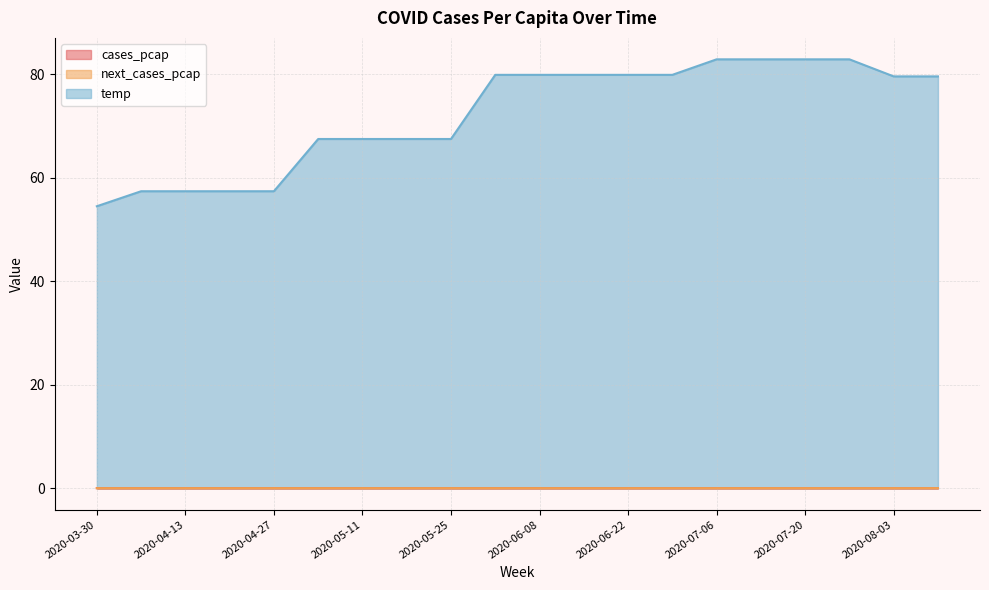

What is the lowest value of the temp series?

54.5